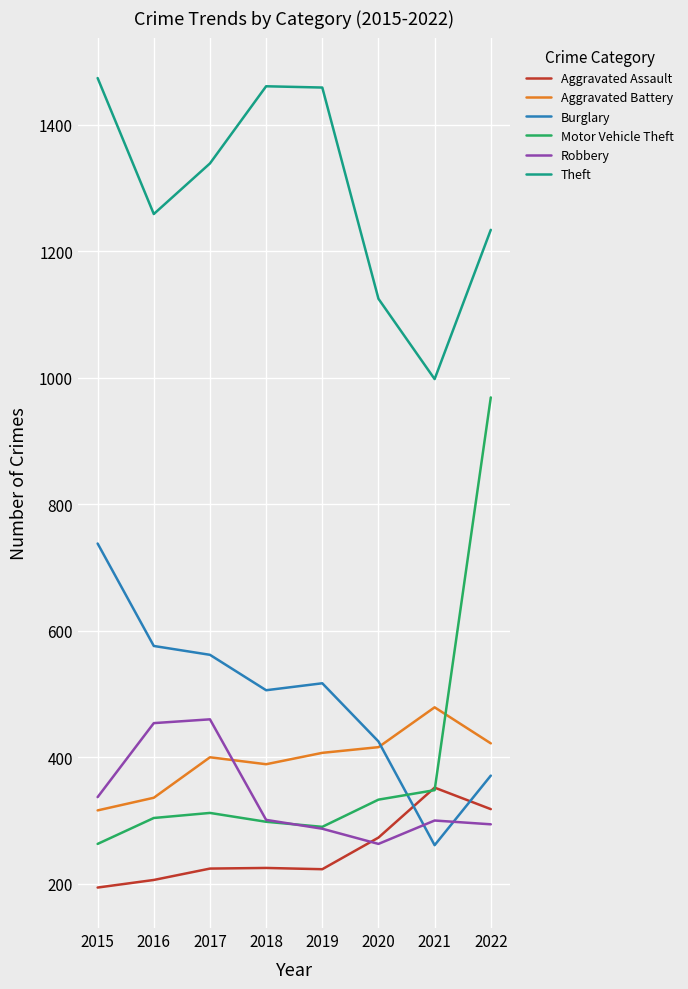

Does the chart display data point markers on the line(s)?

No